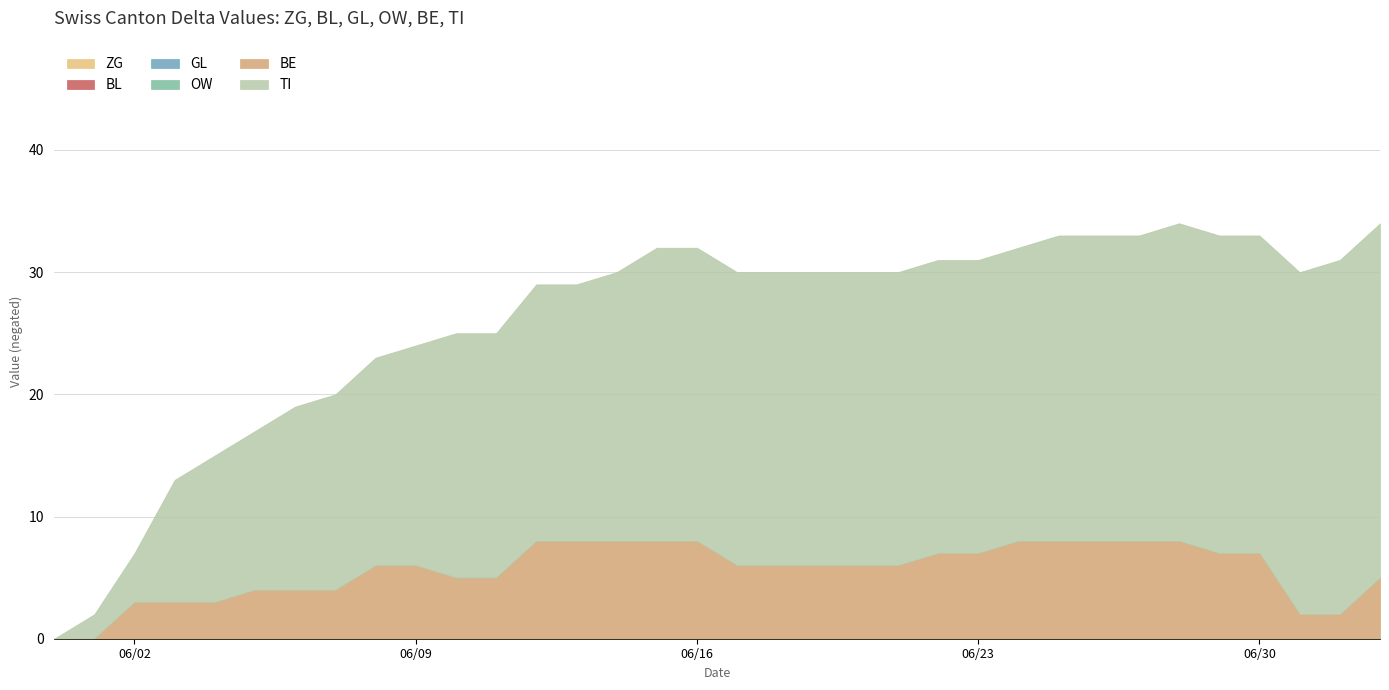

What is the label of the 24th point from the left?

2020-06-23